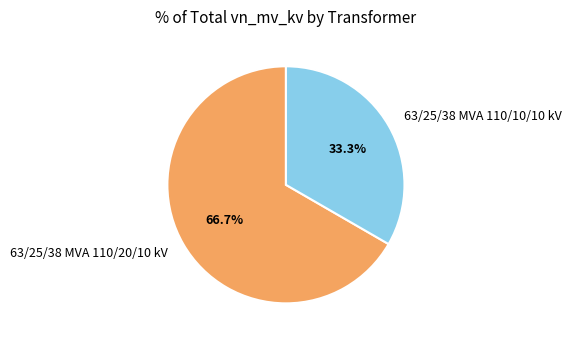

Combined, what portion of the pie is 63/25/38 MVA 110/10/10 kV and 63/25/38 MVA 110/20/10 kV?

100.0%